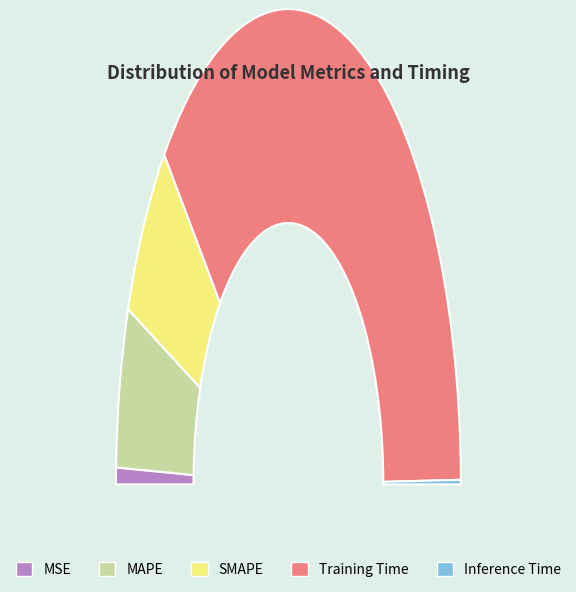

Between Inference Time and MAPE, which is larger?

MAPE